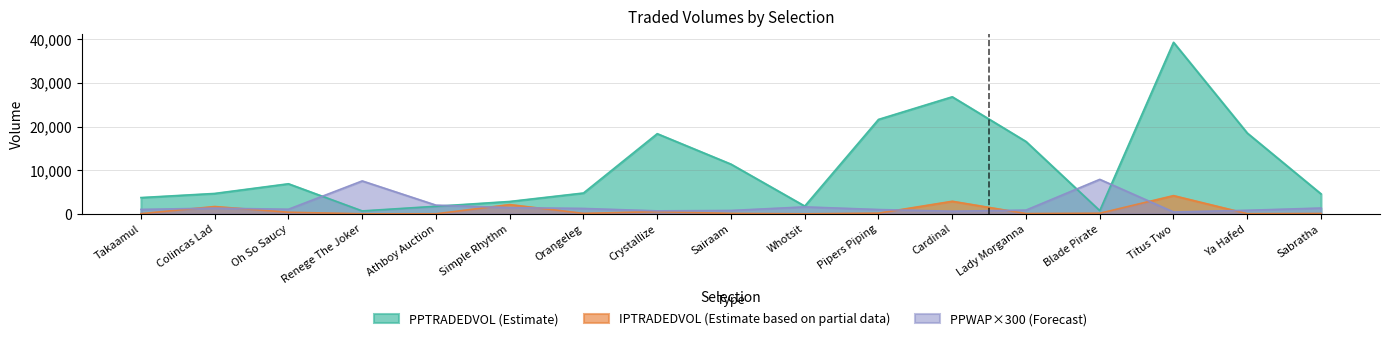

The value of IPTRADEDVOL at Ya Hafed is 32.9. True or false?

True